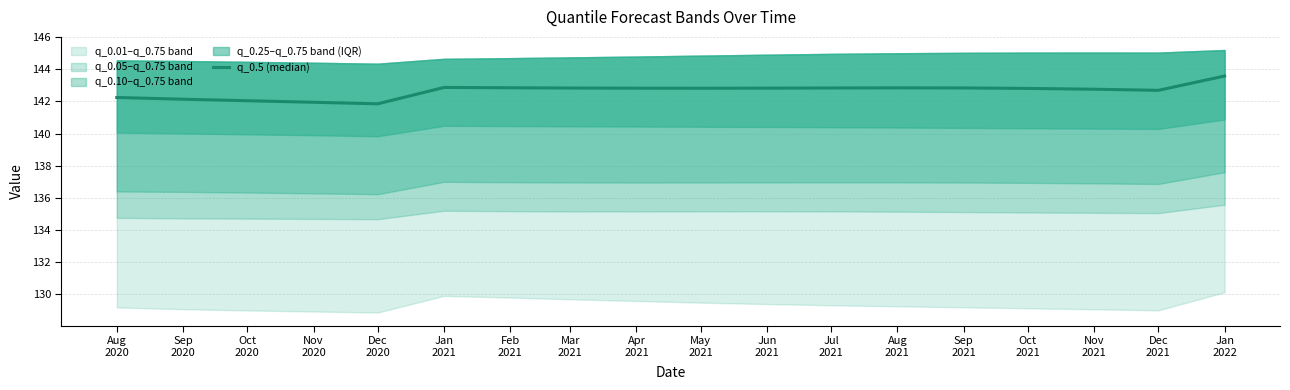

What is the difference between the second highest and minimum values?

1.0